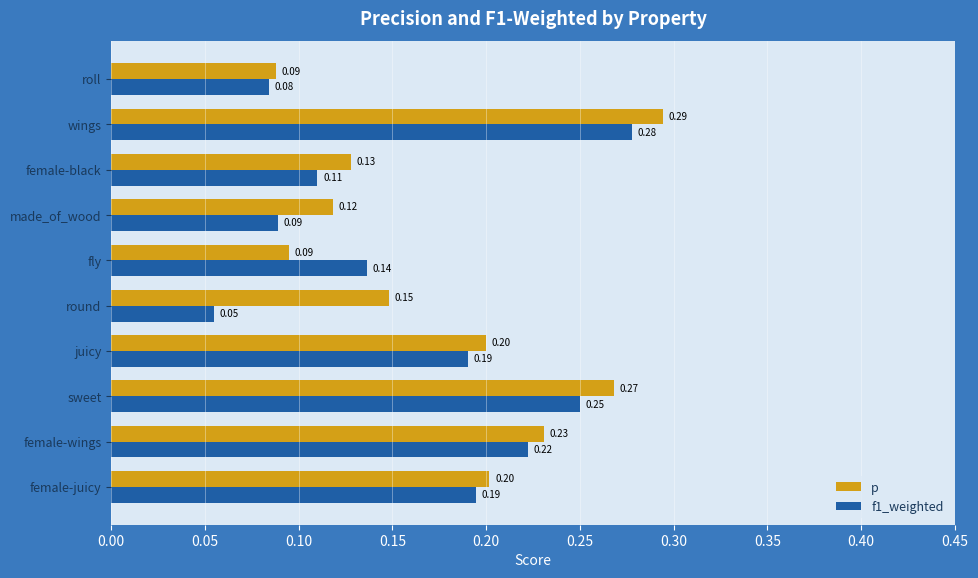

Which series has the largest range (max minus min)?

f1_weighted